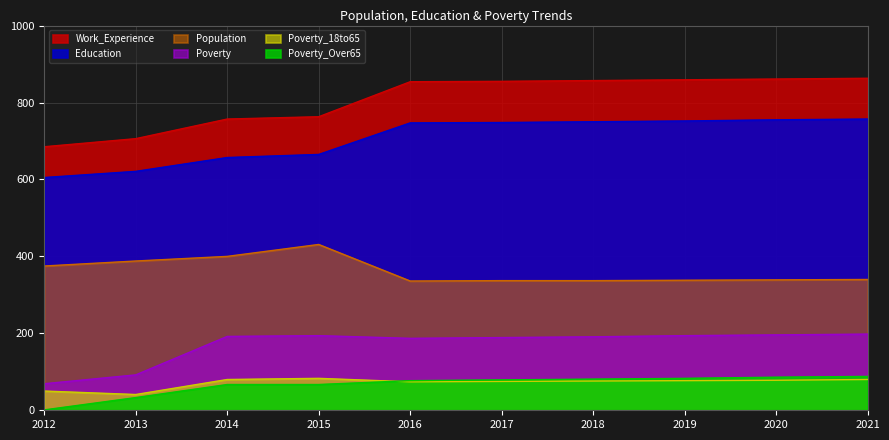

True or false: Poverty_18to65 and Population intersect in this chart.

False